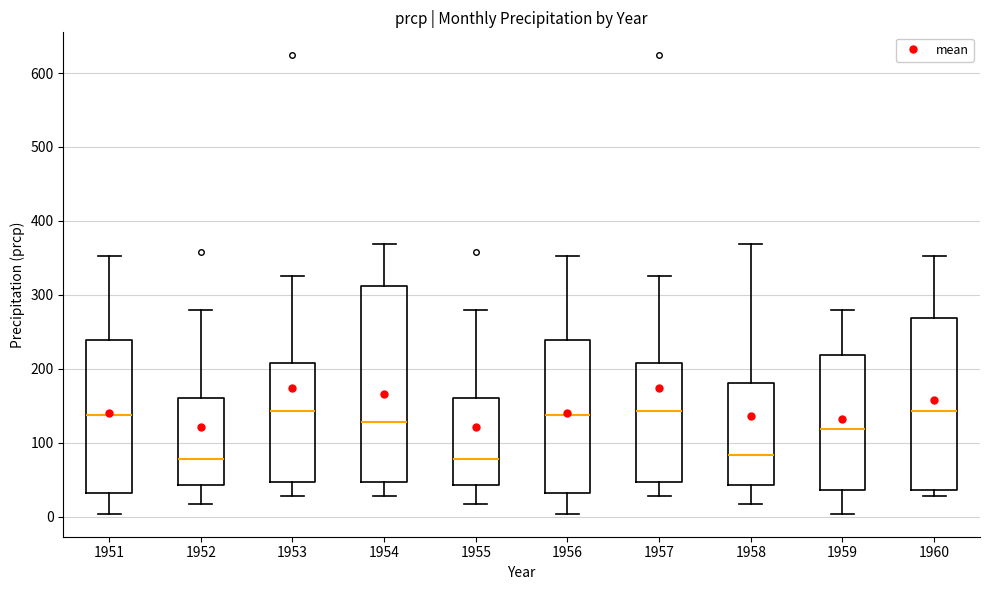

Reading left to right, transcribe this box plot: for each box, give where its median line is, the range the box spans, and where its two whiskers end, as read against the y-axis. The values are not printed on the chart, so give them approximately, as read against the axis.

1951: median 140, box 30 to 240, whiskers 0 to 350
1952: median 80, box 40 to 160, whiskers 20 to 280
1953: median 140, box 50 to 210, whiskers 30 to 330
1954: median 130, box 50 to 310, whiskers 30 to 370
1955: median 80, box 40 to 160, whiskers 20 to 280
1956: median 140, box 30 to 240, whiskers 0 to 350
1957: median 140, box 50 to 210, whiskers 30 to 330
1958: median 80, box 40 to 180, whiskers 20 to 370
1959: median 120, box 40 to 220, whiskers 0 to 280
1960: median 140, box 40 to 270, whiskers 30 to 350